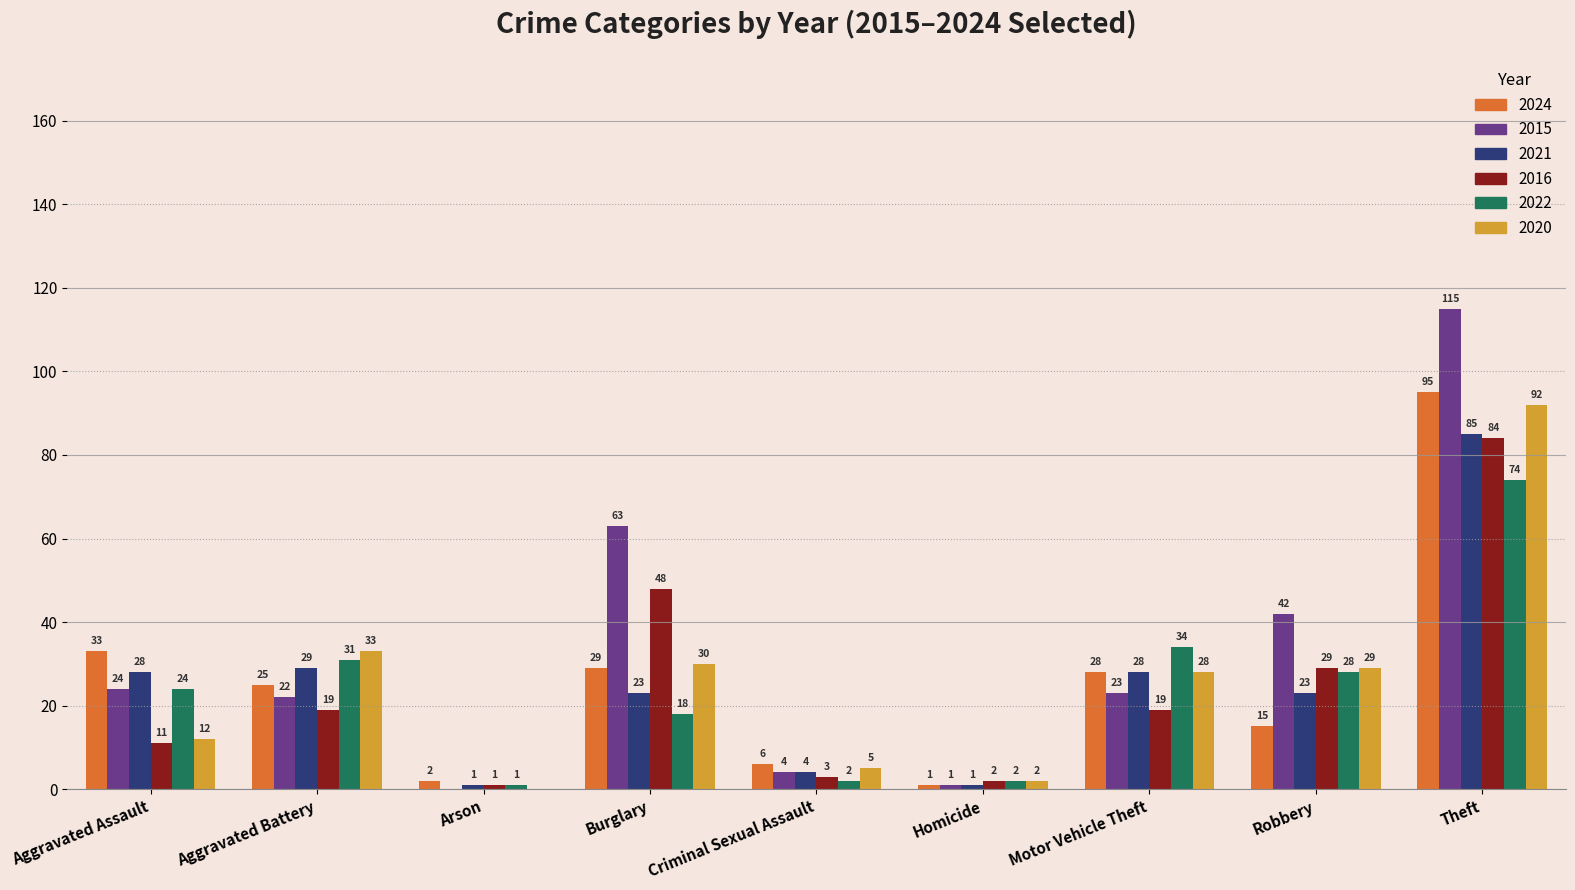

How many distinct data groups are displayed?

6